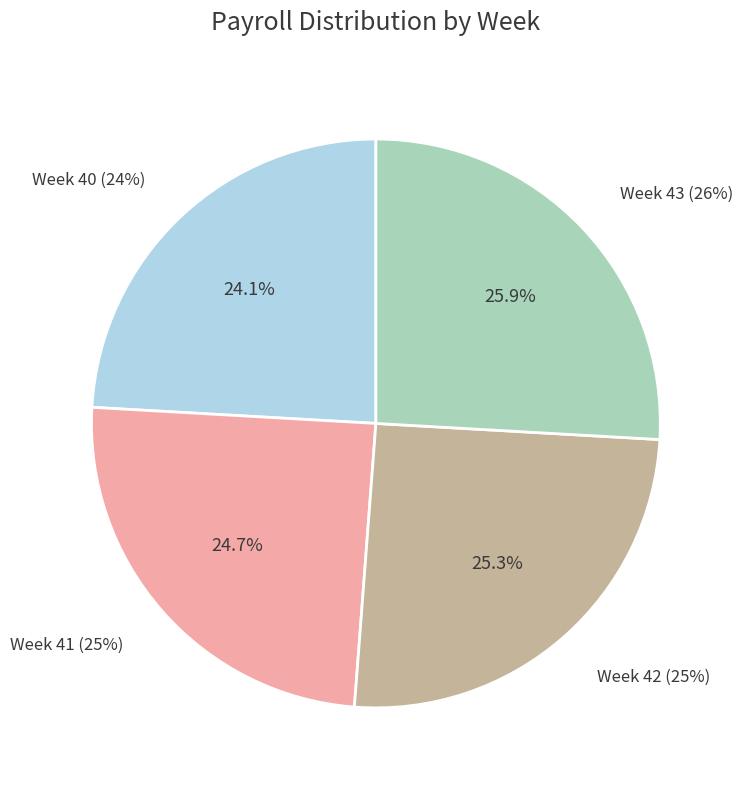

What is the change in value from Week 42 to Week 43?

+1